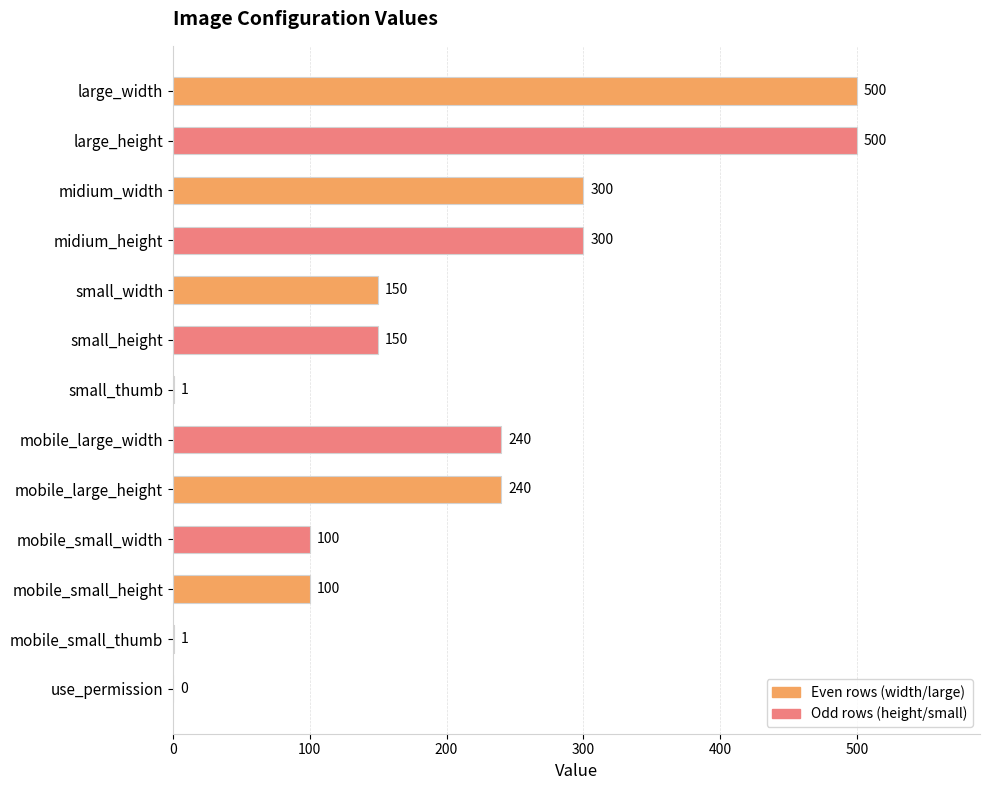

What is the ratio of the value at midium_height to the value at mobile_small_height?

3.0